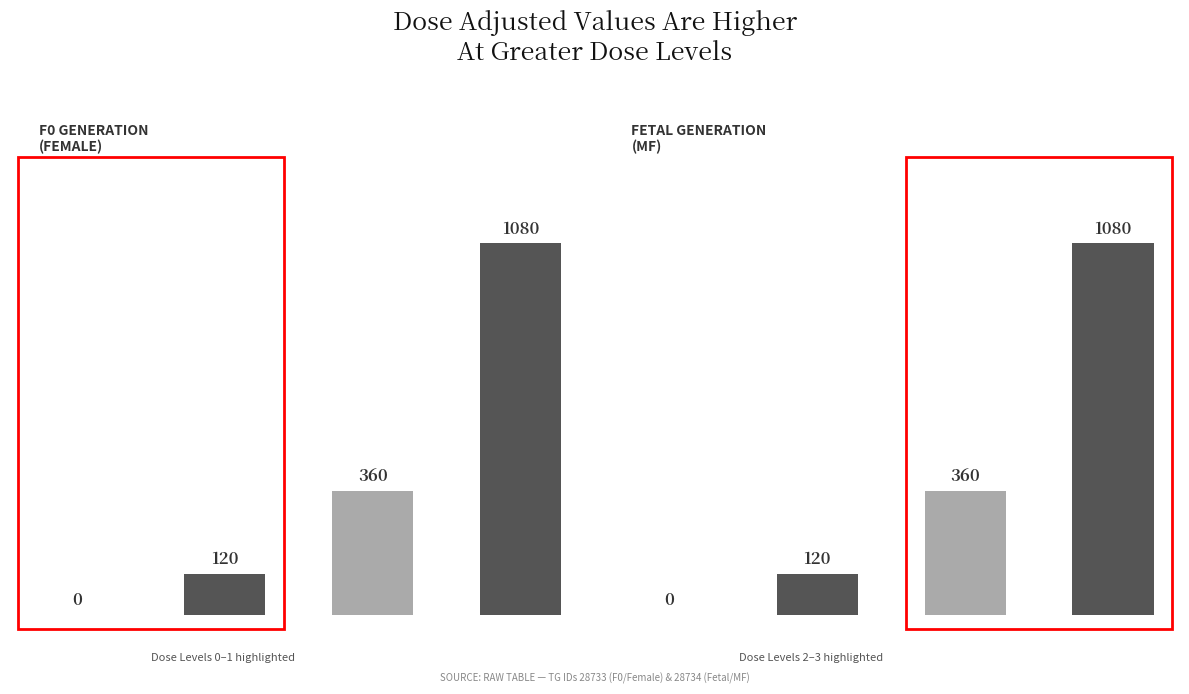

Which series has the largest total across all categories?

F0 (Female)